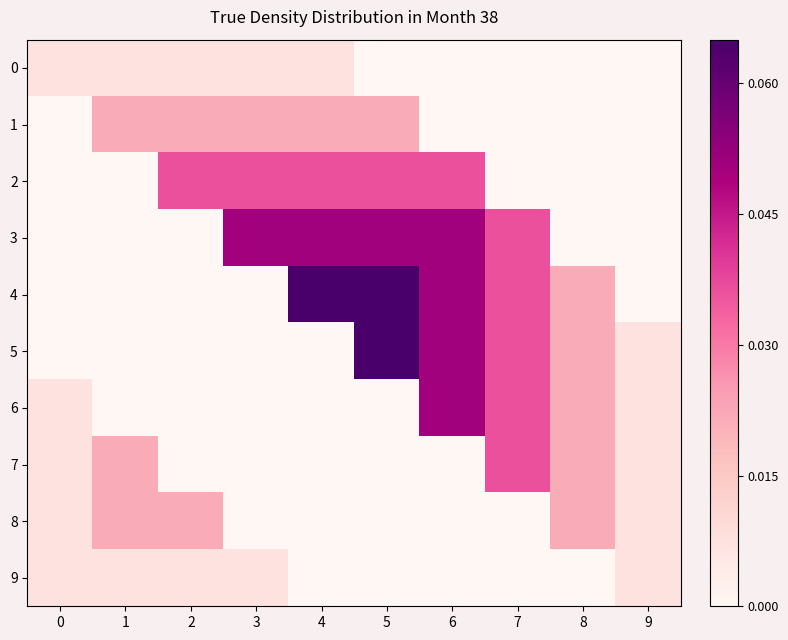

List the series in order of their peak value, lowest first.

0, 9, 1, 8, 2, 7, 3, 6, 4, 5